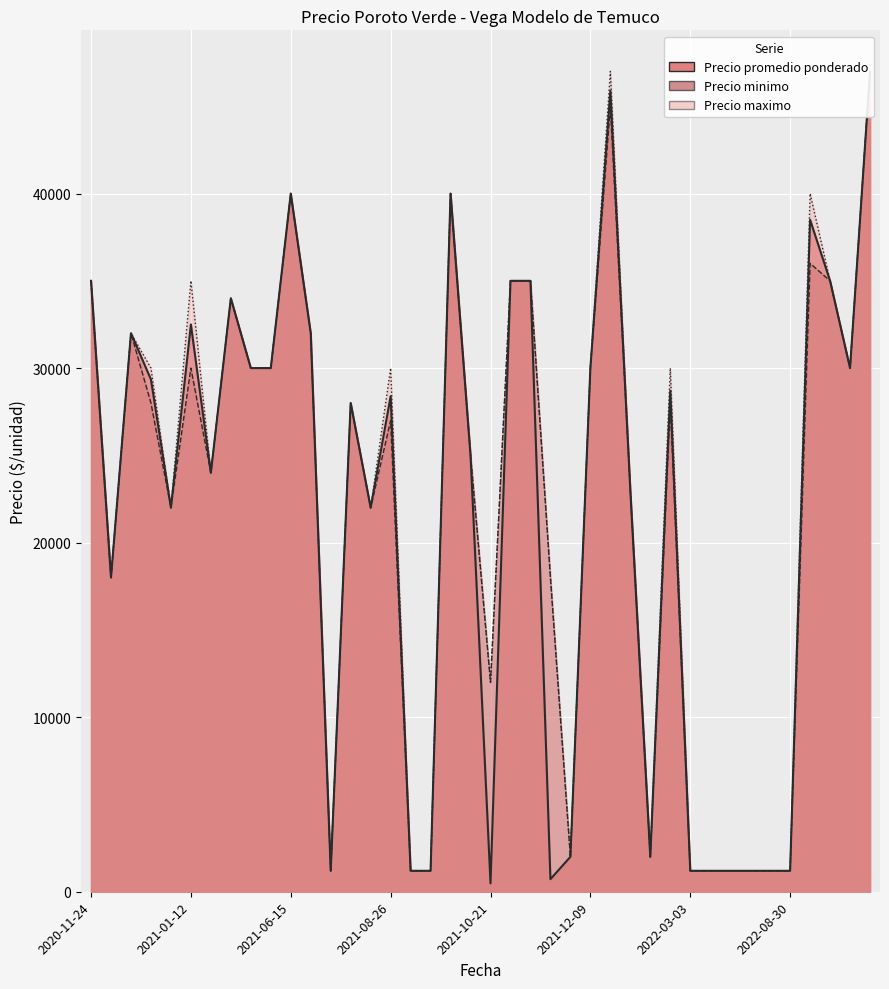

What is the value of the Precio promedio ponderado point at the 21st from the left?

480